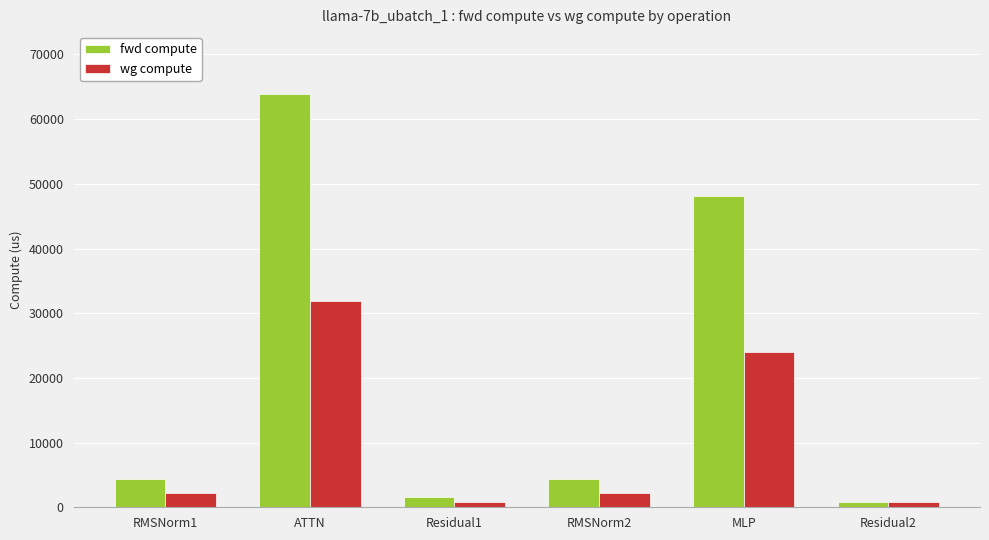

What is the average value of the wg compute series?

10319.6